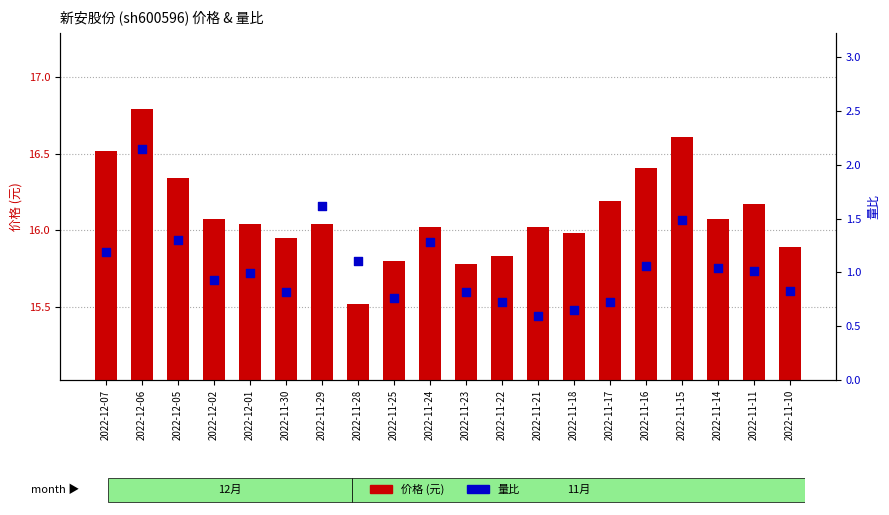

At which category is the sum across all series the highest?

2022-12-06